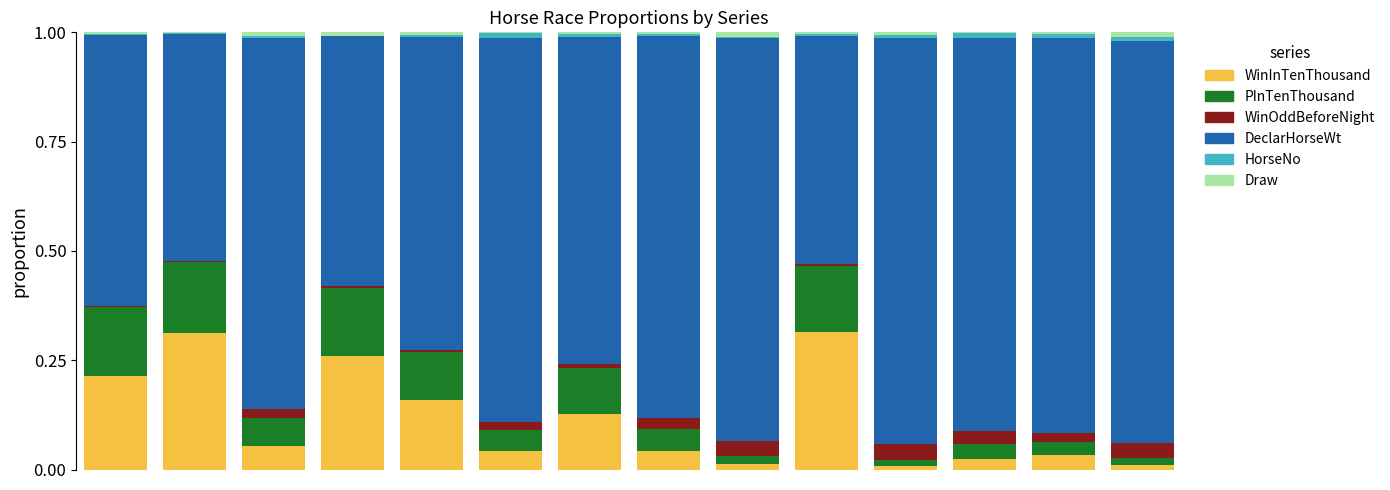

What are all the series names shown in the legend?

WinInTenThousand, PInTenThousand, WinOddBeforeNight, DeclarHorseWt, HorseNo, Draw